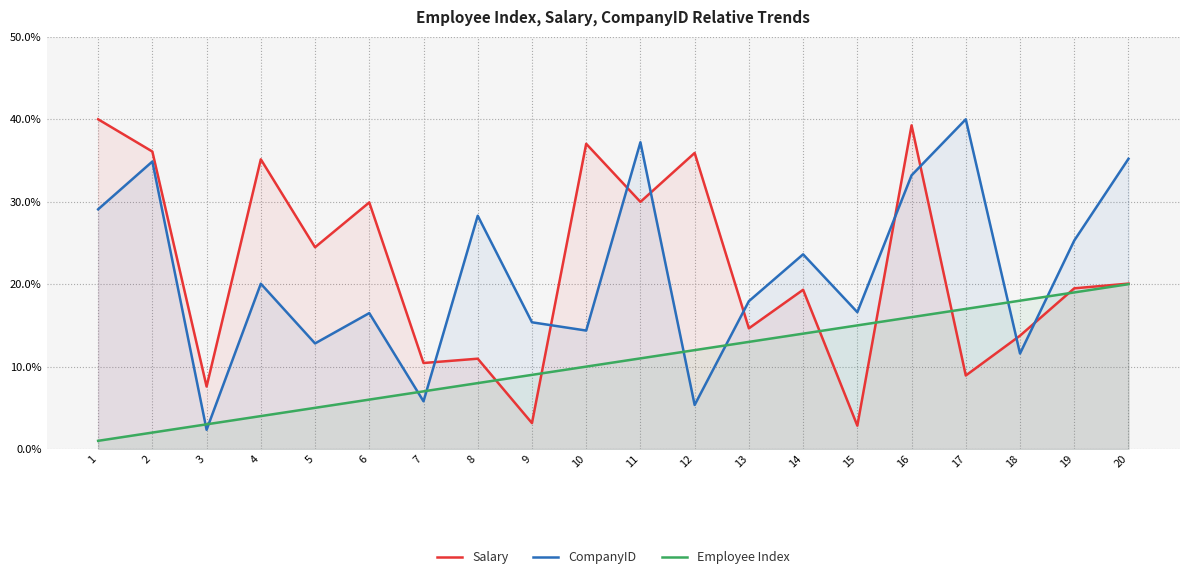

The value of CompanyID at 8 is 6.6. True or false?

False